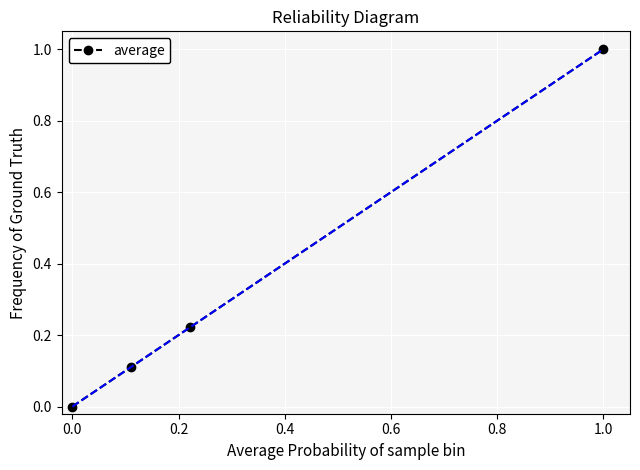

The value of average at 0.0 is -0.6. True or false?

False